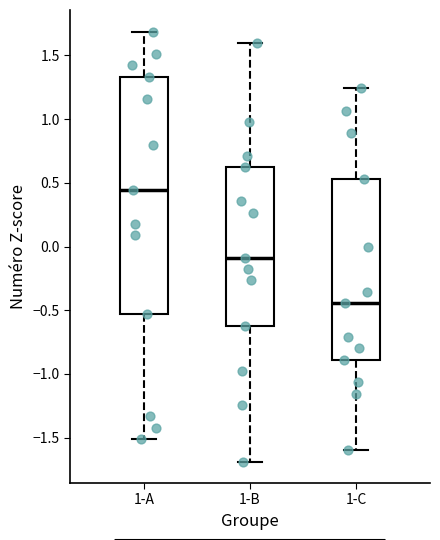

Comparing the boxes themselves (not the whiskers), which one is the tallest?

1-A